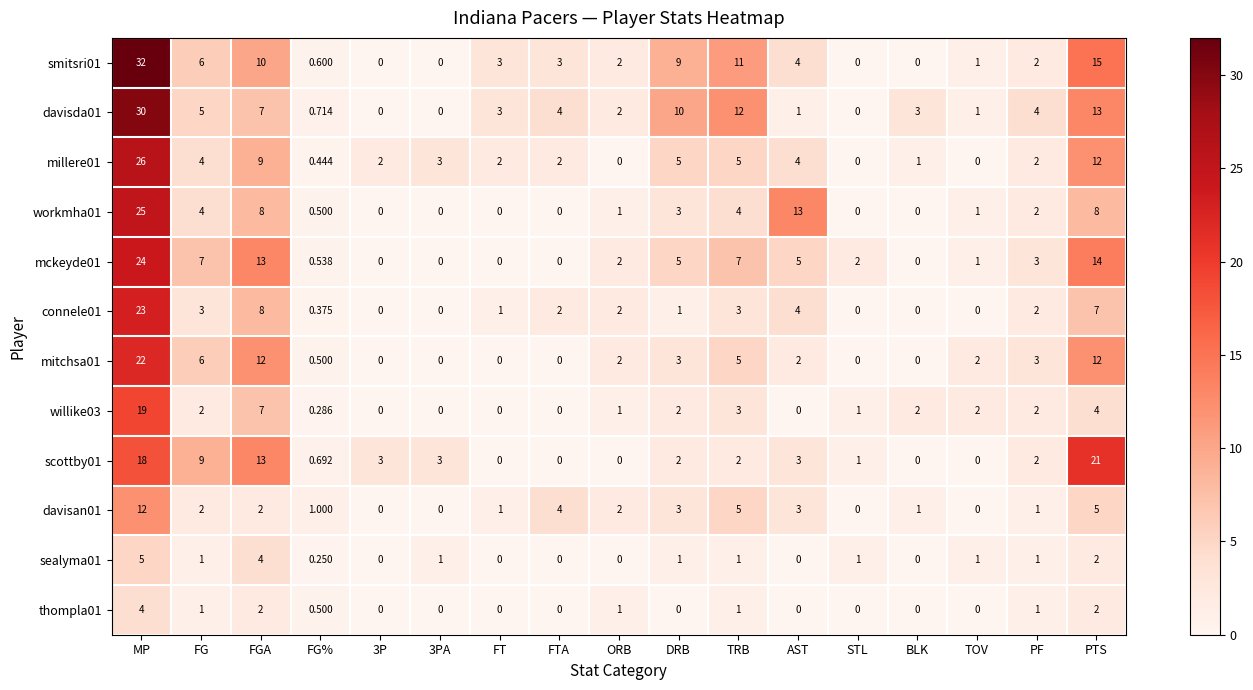

Where does the workmha01 series first go above 1?

MP